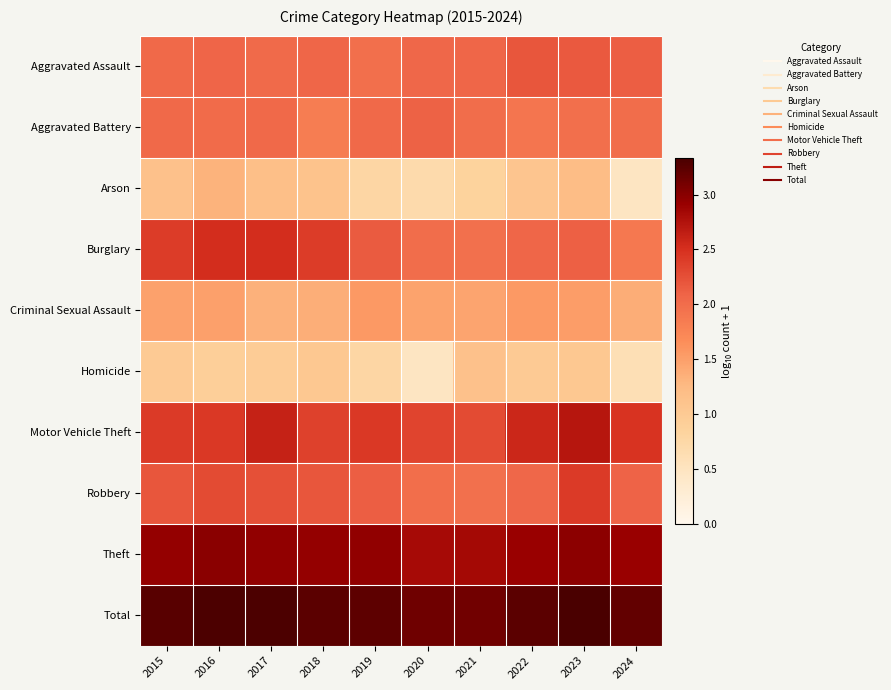

At how many categories does at least one series exceed 0?

10